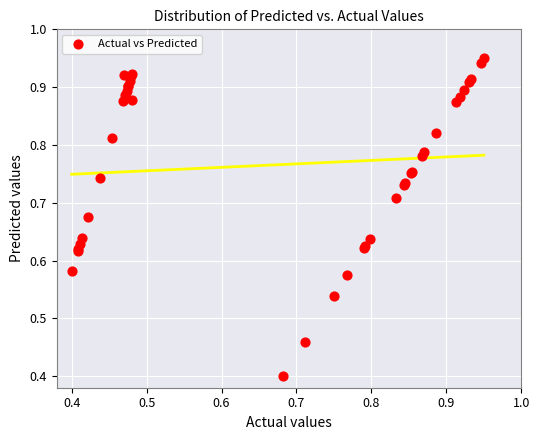

What Y value in the scatter plot is closest to 0?

0.4